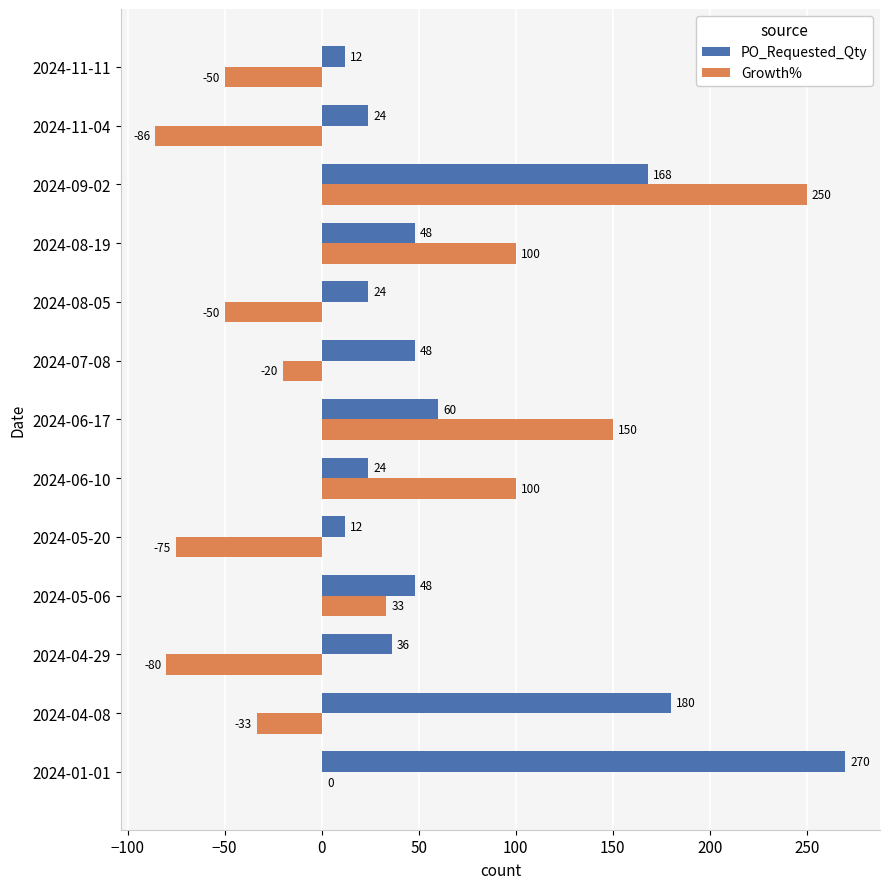

Between 2024-04-29 and 2024-07-08, which series saw the biggest shift?

Growth%